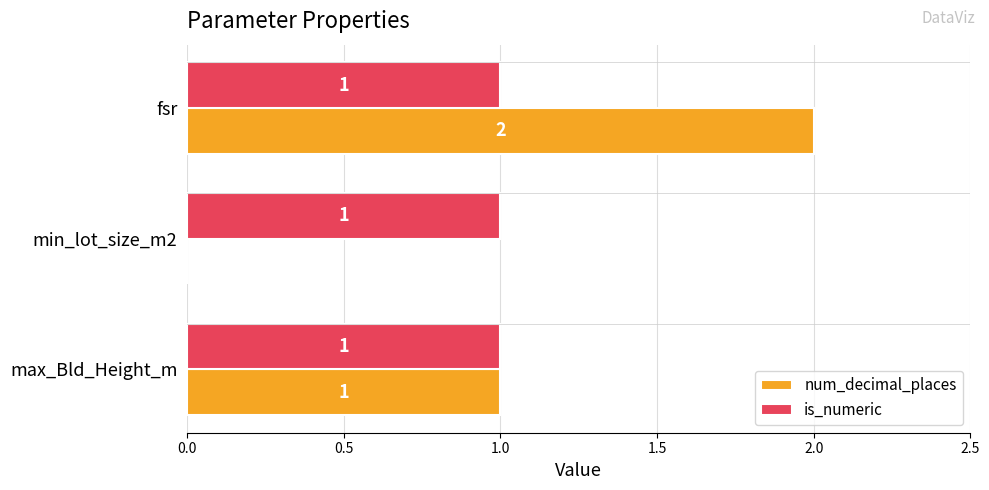

Is the value of num_decimal_places at fsr greater than the value of is_numeric at max_Bld_Height_m?

Yes